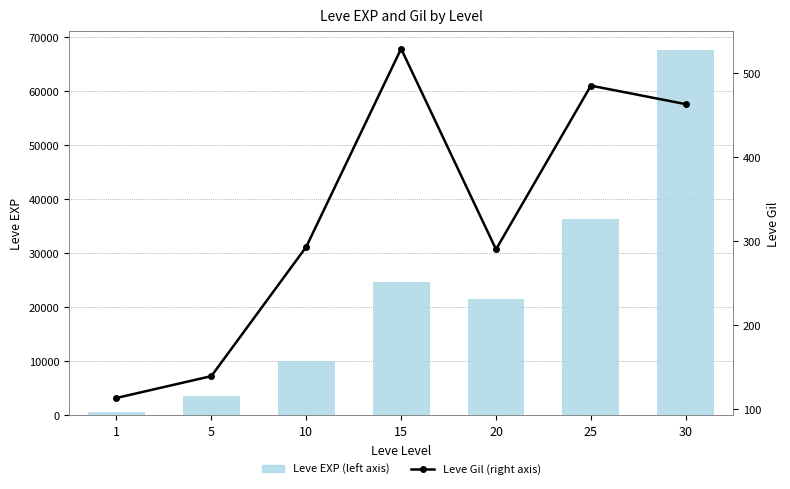

What is the spread (max minus min) of values at 10?

9697